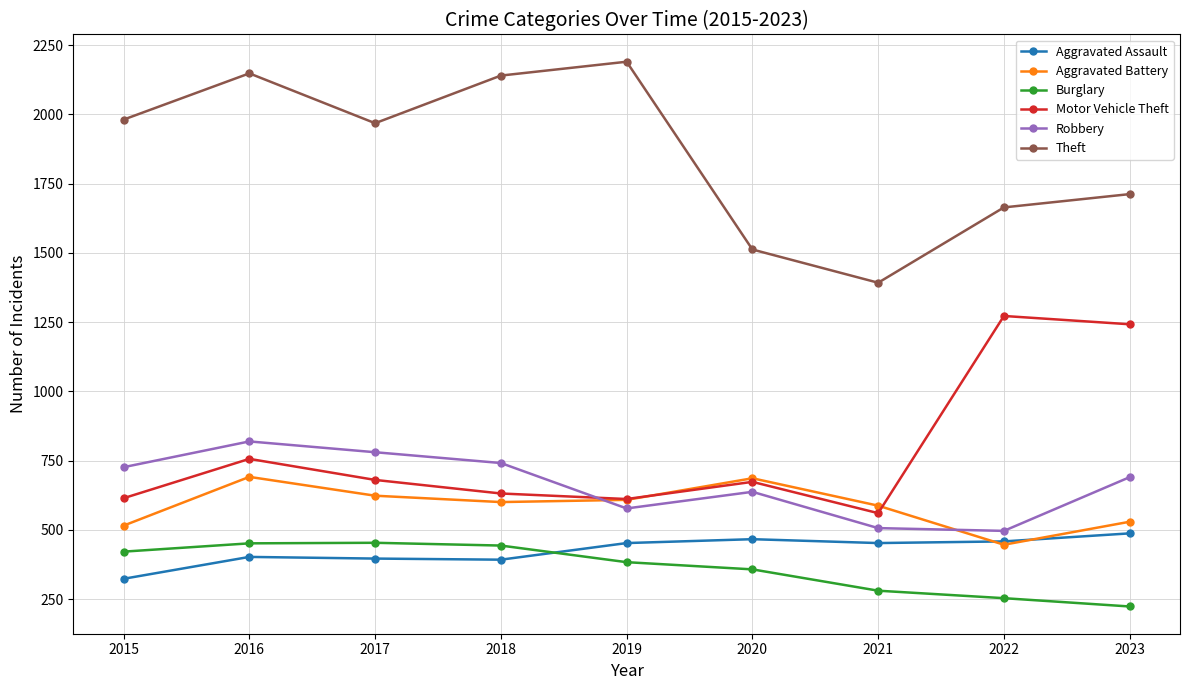

Between which two adjacent categories do Aggravated Battery and Robbery first intersect?

2018 and 2019